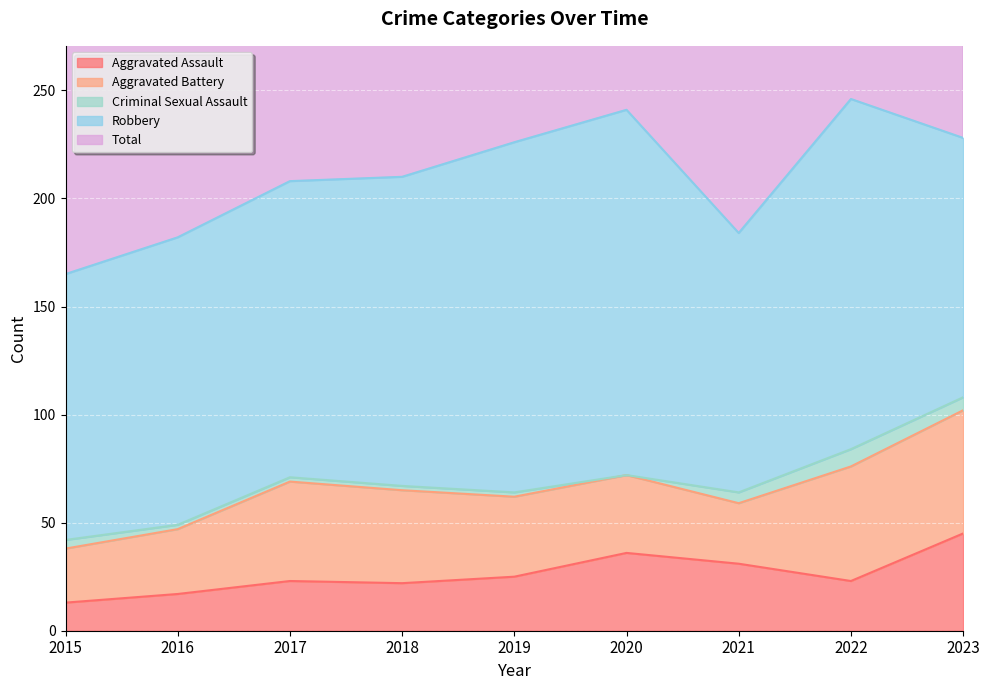

What is the approximate value of Aggravated Assault at 2022?

23